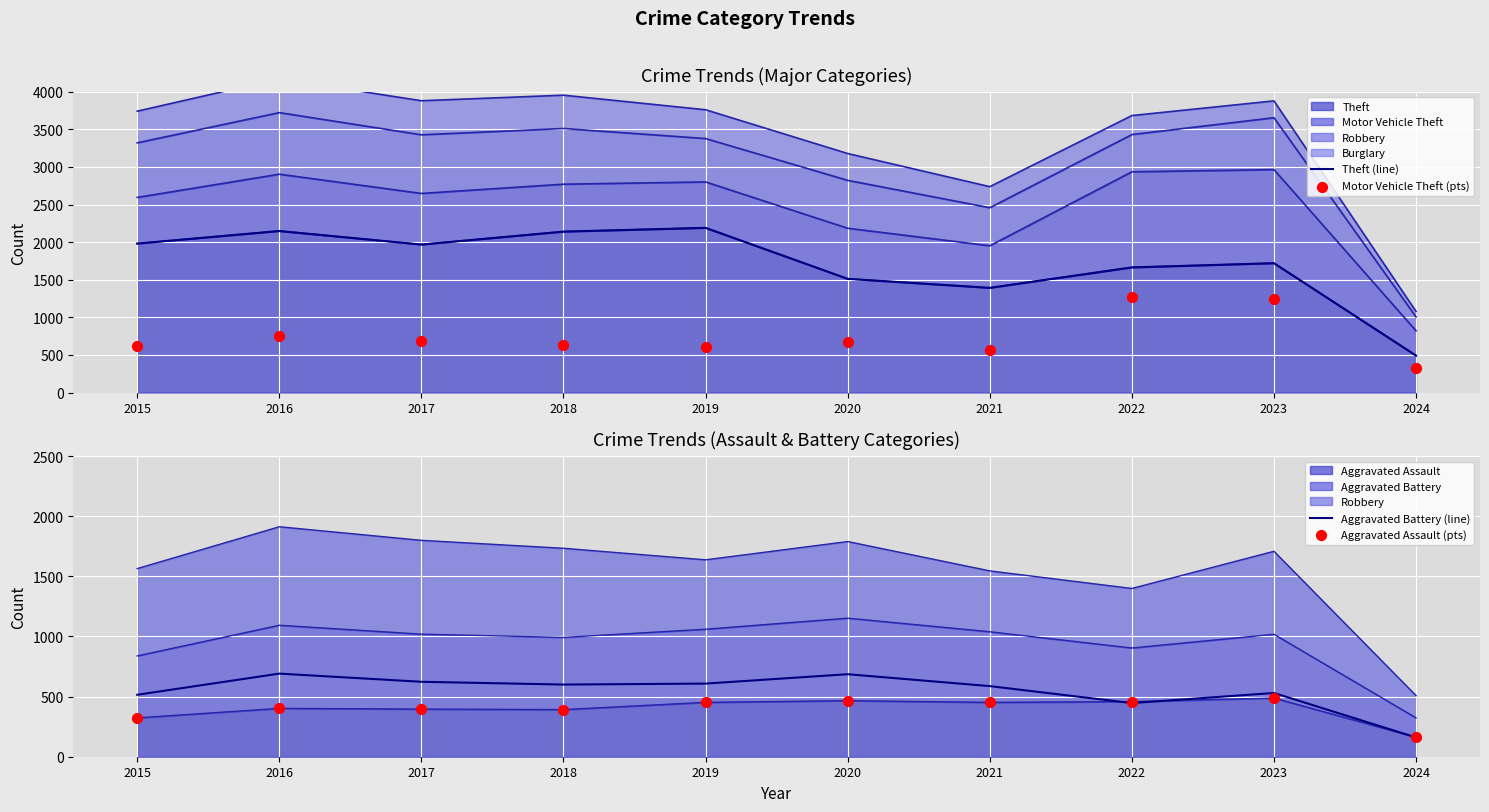

Which series contains the lowest Y value?

Aggravated Battery (line)